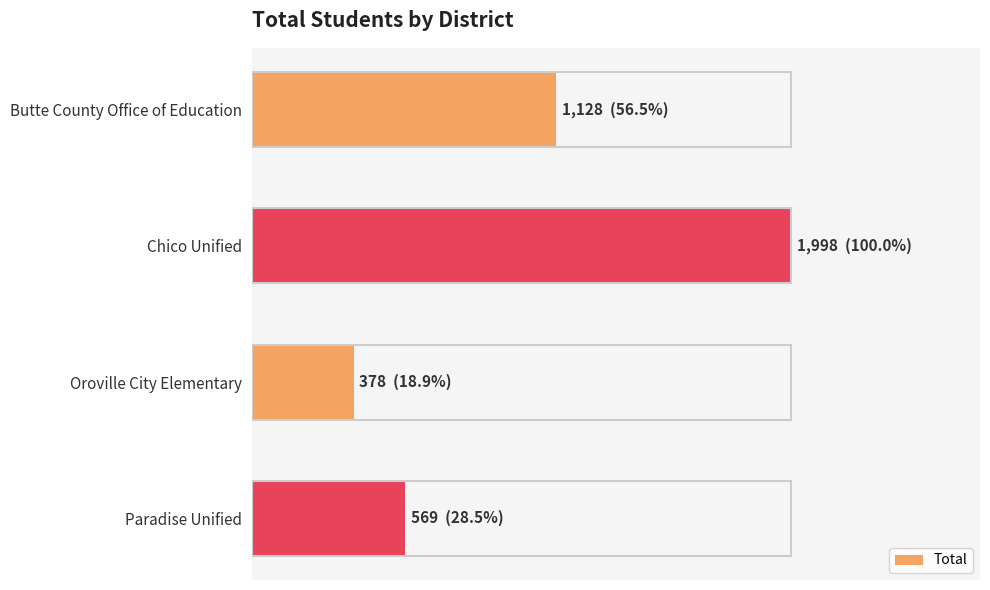

What is the sum of all values?

4073